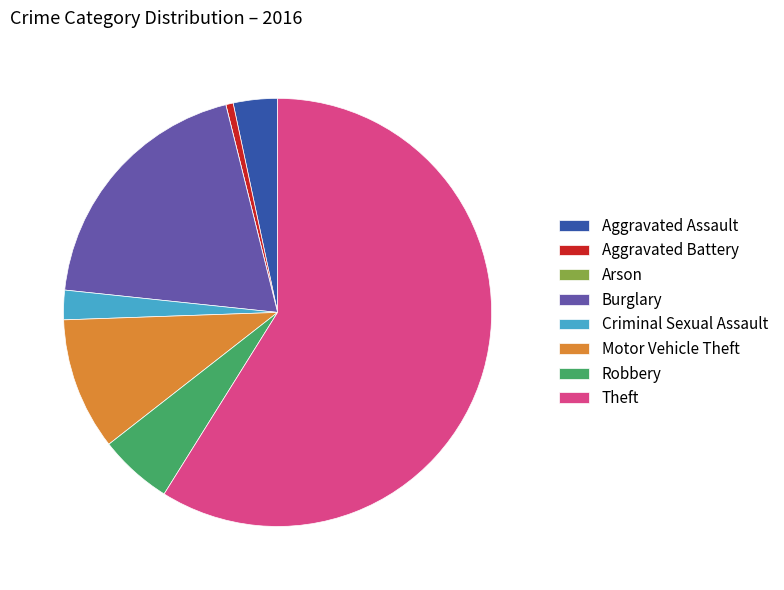

The Theft slice represents 59% of the pie. True or false?

True